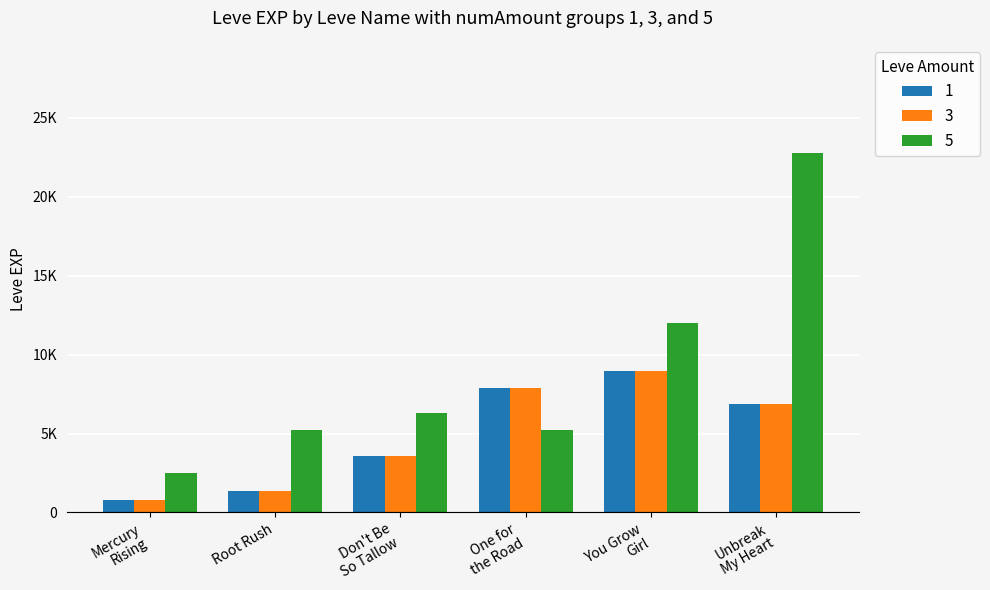

At which category does the chart reach its peak across all series?

Unbreak
My Heart